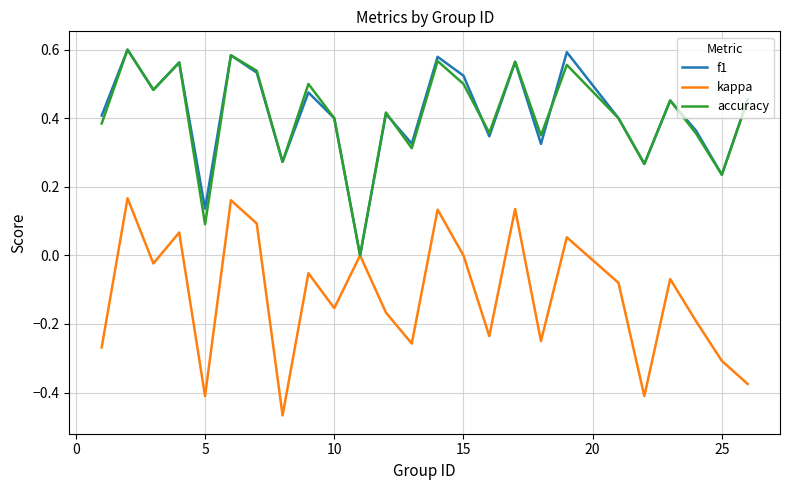

Does the chart have visible grid lines?

Yes